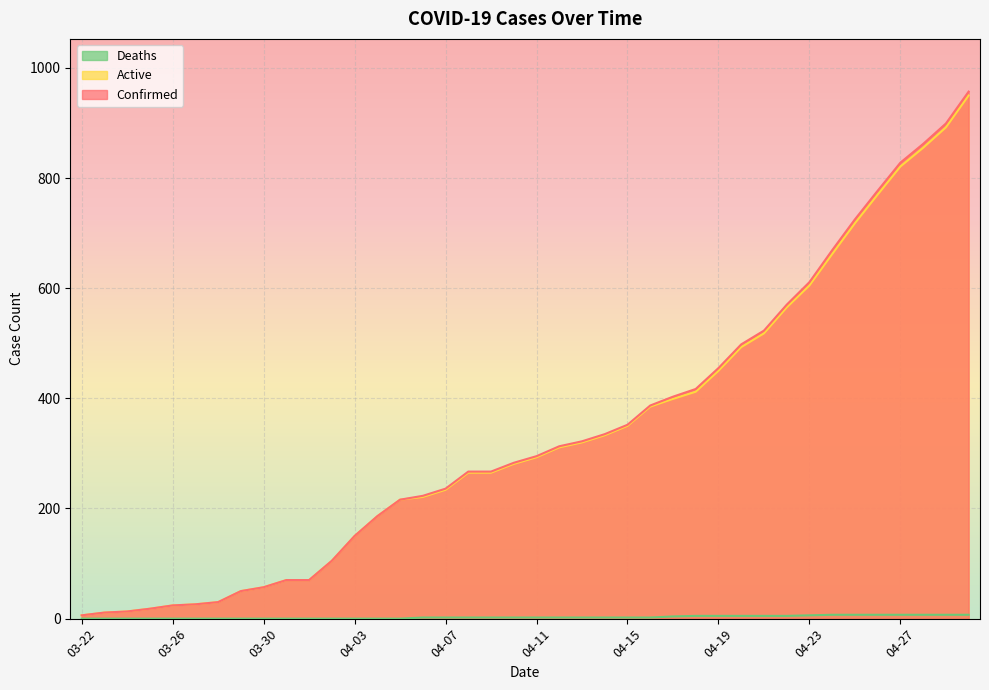

True or false: Deaths and Active cross at least once.

False